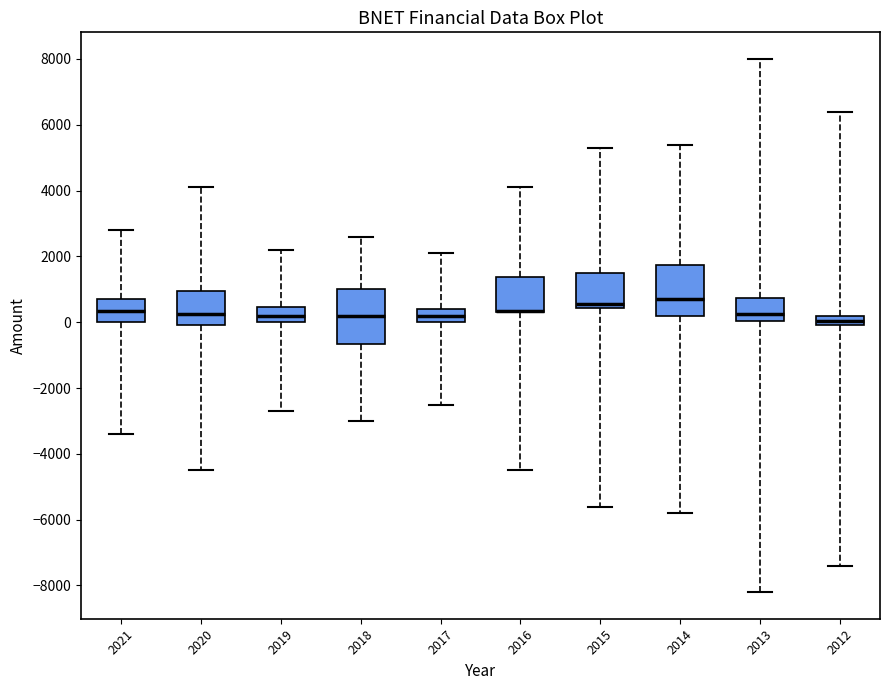

Where does the median line of the box at x = 2020 sit on the y-axis? The values are not printed on the chart, so give them approximately, as read against the axis.

200